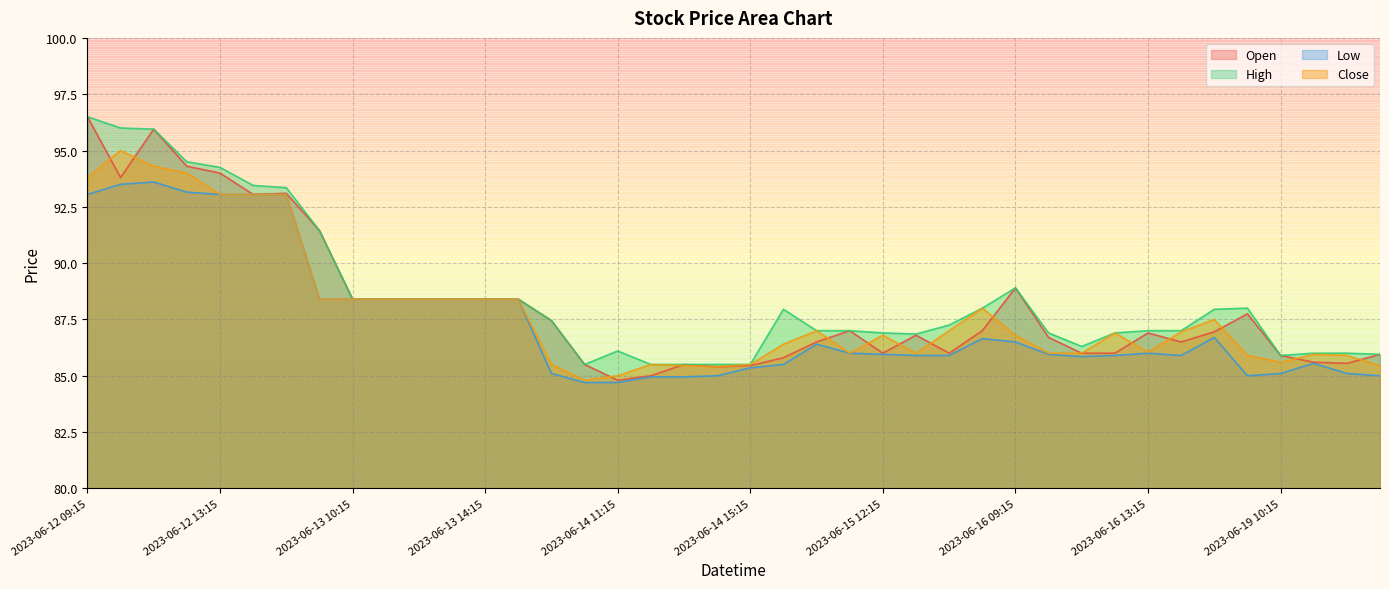

What is the minimum value for Open?

84.8